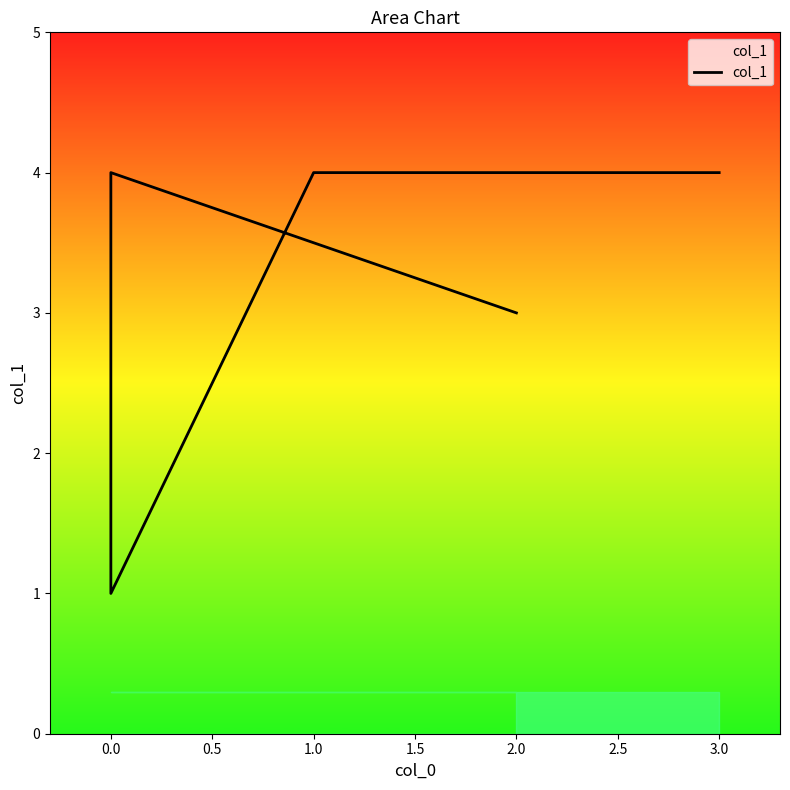

What is the greatest value displayed?

4